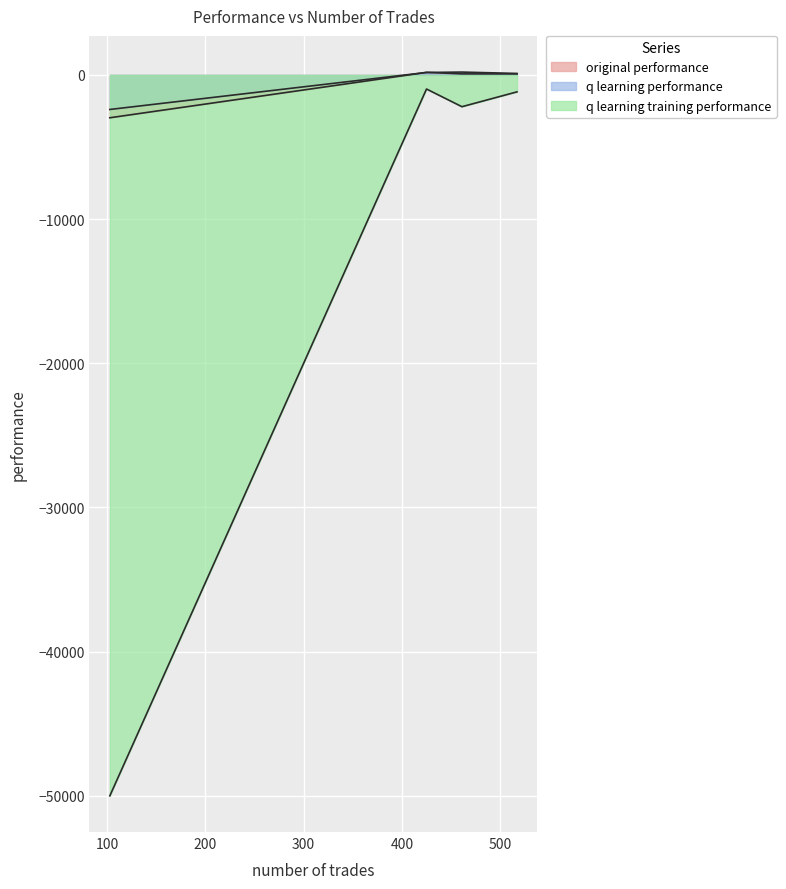

Reading left to right, list all the values displayed in this chart.

original performance: 517=67.6	461=70.2	425=176.8	103=-2972.6
q learning performance: 517=101.7	461=195.8	425=168.9	103=-2397.1
q learning training performance: 517=-1176.4	461=-2205.7	425=-979.2	103=-50000.0